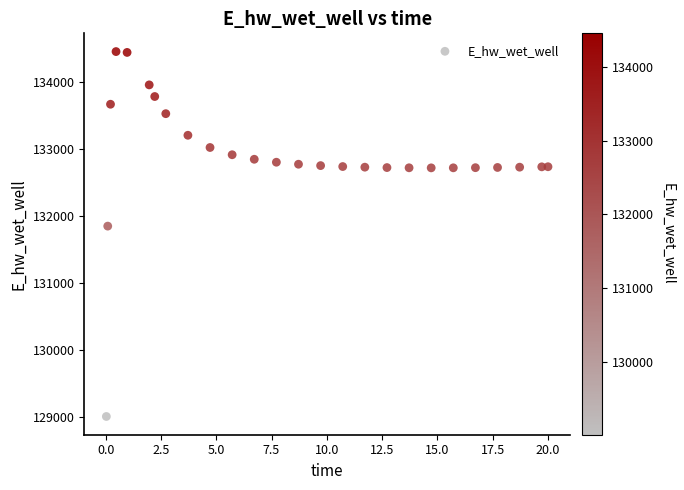

What Y value in the scatter plot is closest to 131732?

131850.9